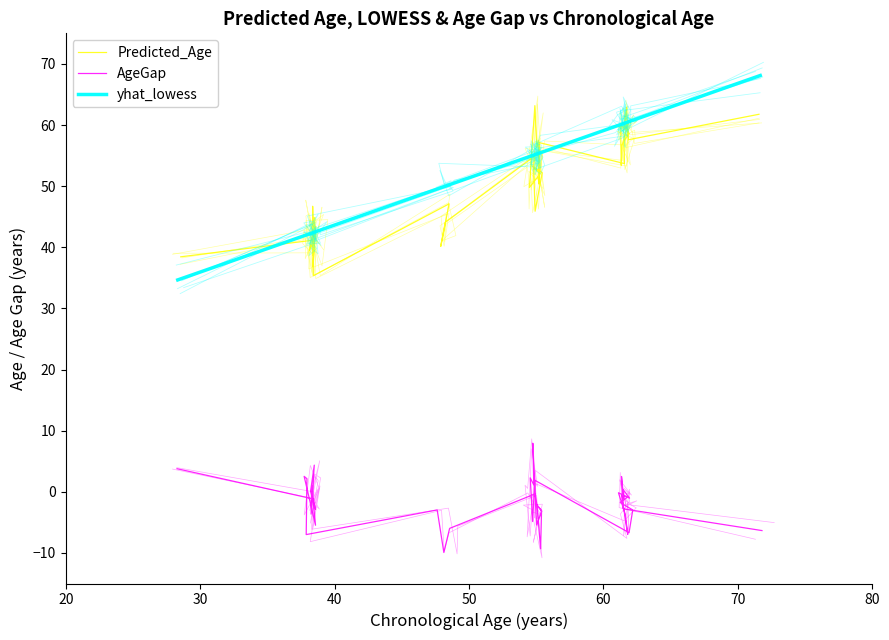

Reading left to right, list all the values displayed in this chart.

Predicted_Age: 38.4	41.2	39.5	42.4	46.7	38.7	43.4	36.9	44.9	44.5	35.4	47.1	40.1	44.1	54.9	53.0	45.9	52.2	53.3	52.0	49.8	63.2	56.3	57.5	50.4	57.1	53.7	57.4	58.6	59.5	59.8	53.4	56.7	60.2	59.3	60.7	59.3	62.9	57.6	61.8
AgeGap: 3.8	-1.2	-2.9	0.1	4.4	-3.6	1.1	-5.5	2.5	2.1	-7.0	-3.0	-9.9	-6.0	-0.3	-2.3	-9.3	-3.0	-2.0	-3.2	-5.4	7.9	1.1	2.3	-4.9	1.9	-6.7	-3.0	-1.8	-0.9	-0.5	-7.0	-3.7	-0.2	-1.0	0.3	-1.1	2.5	-2.8	-6.3
yhat_lowess: 34.7	42.3	42.3	42.3	42.3	42.3	42.3	42.3	42.3	42.3	42.3	50.1	50.1	50.1	55.2	55.2	55.2	55.2	55.2	55.2	55.2	55.2	55.2	55.2	55.2	55.2	60.4	60.4	60.4	60.4	60.4	60.4	60.4	60.4	60.4	60.4	60.4	60.4	60.4	68.1